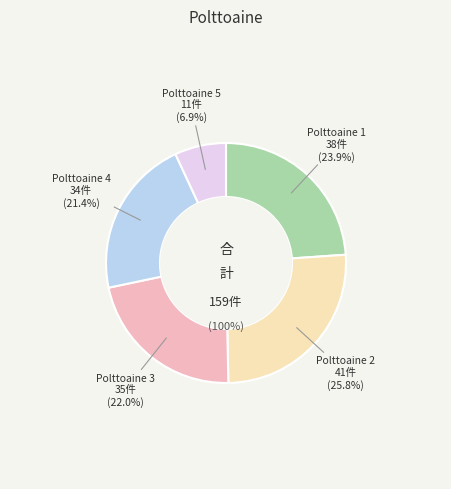

To the nearest percent, what is the difference between the 3 and 4 slice percentages?

1%